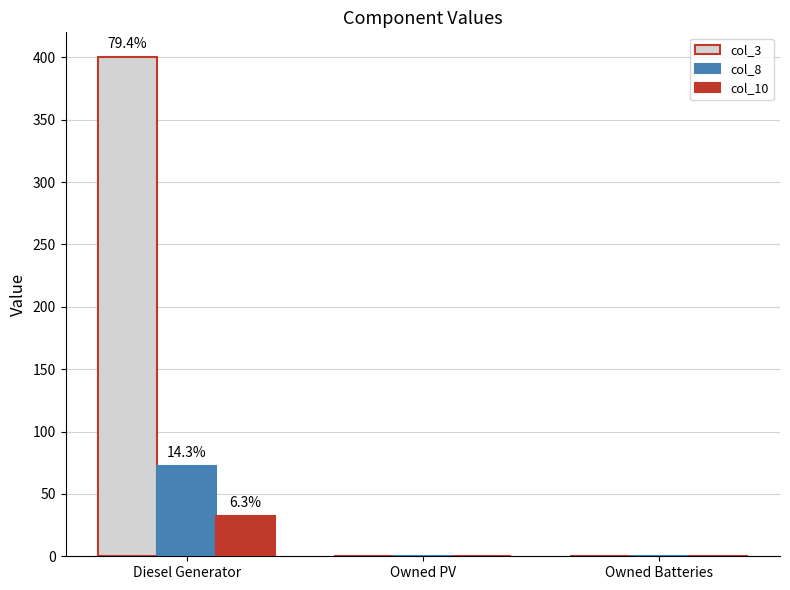

The value of col_10 at Owned Batteries is -18.9. True or false?

False